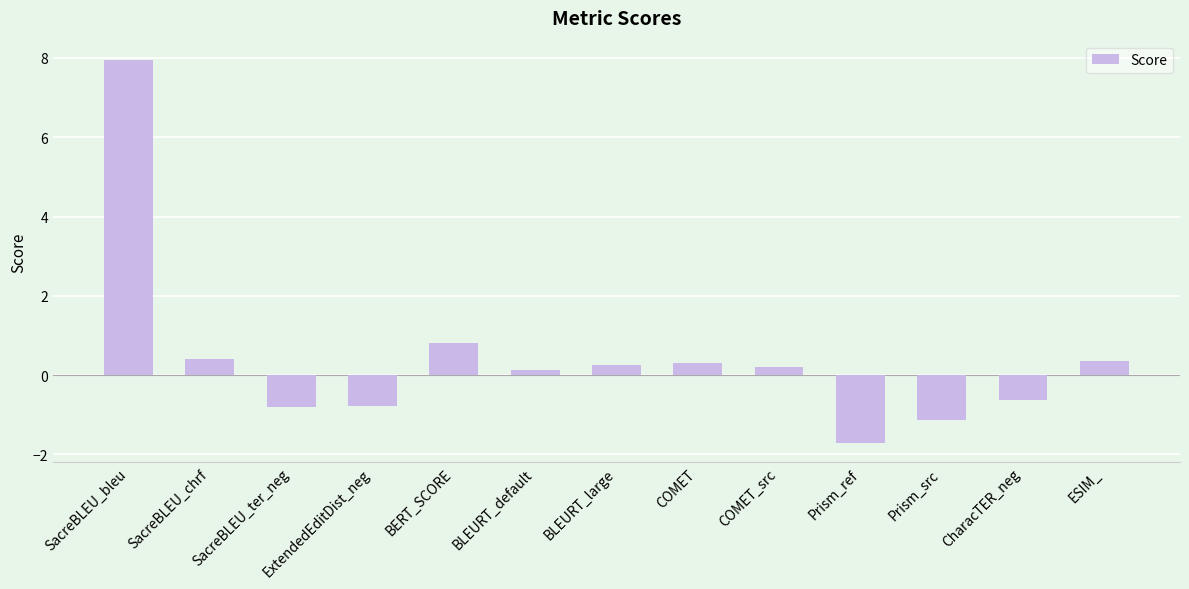

How many positive values are there?

8